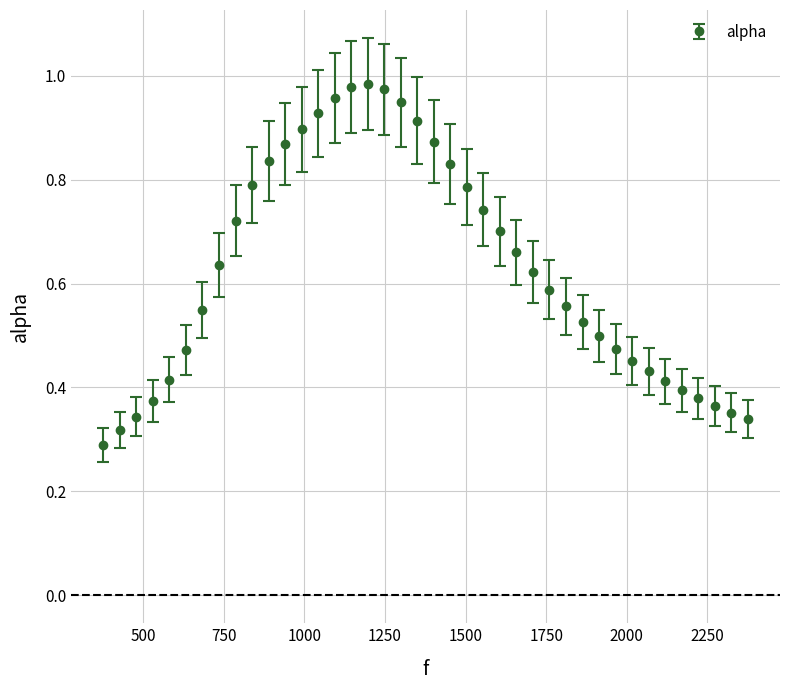

What is the sum of all values?

25.2